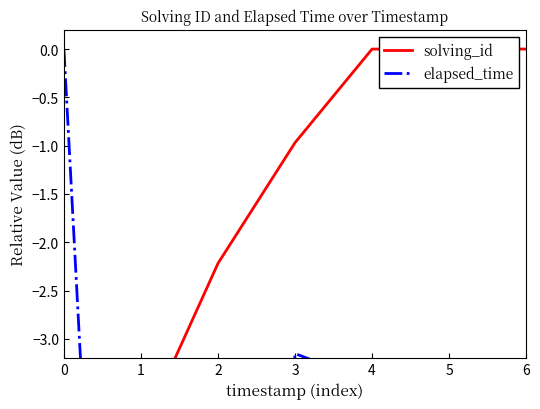

Does the chart have visible grid lines?

No